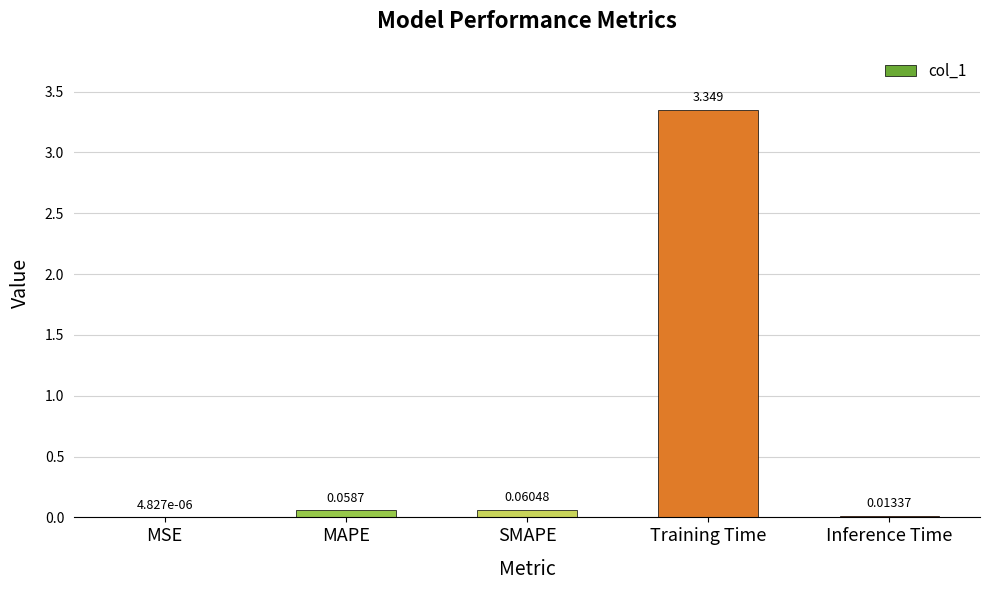

At which category does the chart reach its peak across all series?

Training Time